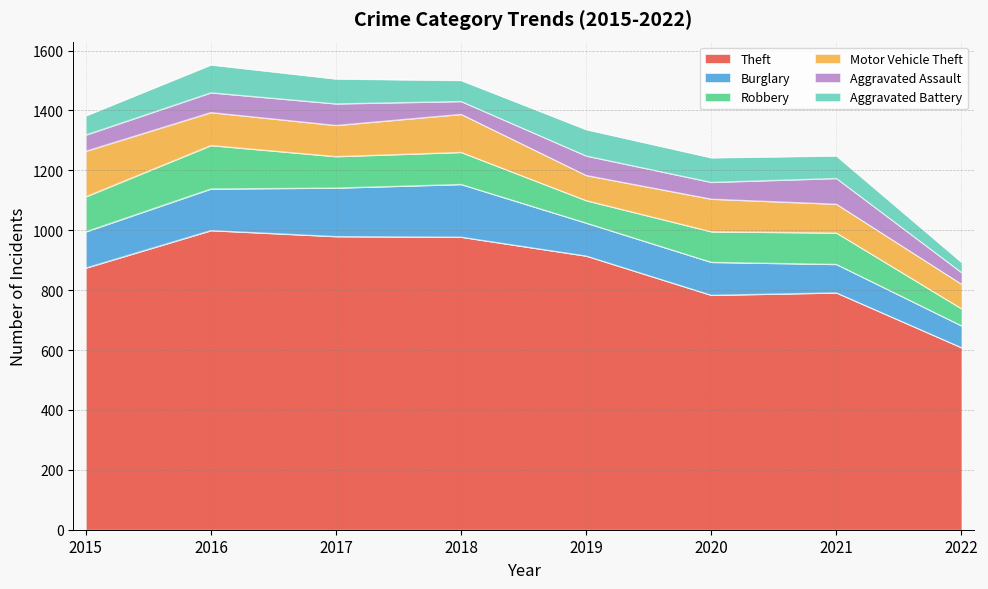

What are all the series names shown in the legend?

Theft, Burglary, Robbery, Motor Vehicle Theft, Aggravated Assault, Aggravated Battery